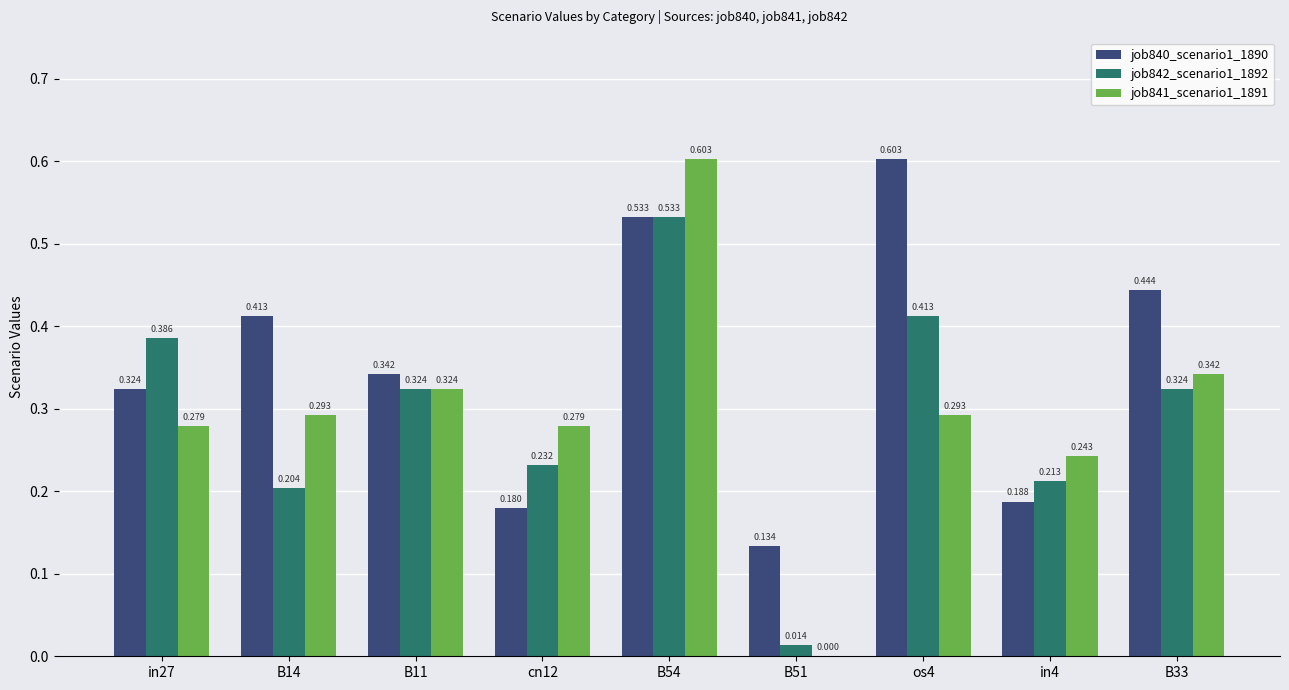

List the labels in order of job841_scenario1_1891 value, smallest first.

B51, in4, in27, cn12, B14, os4, B11, B33, B54